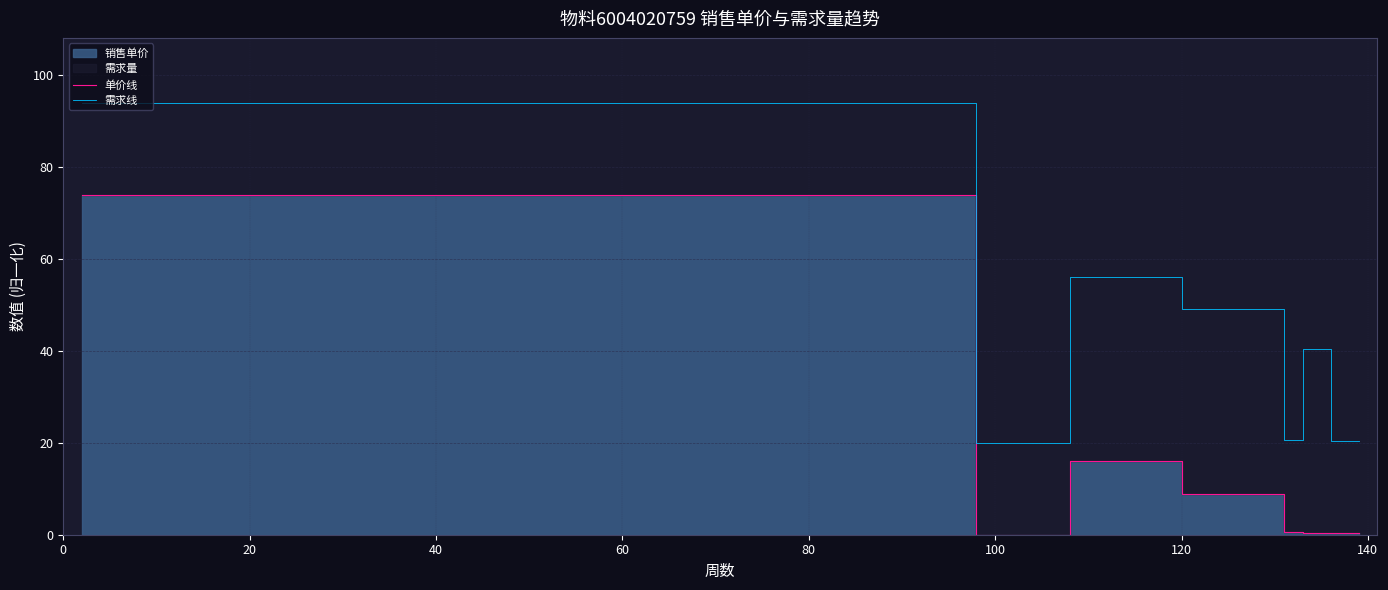

The value of 单价线 at 20 is 119.5. True or false?

False